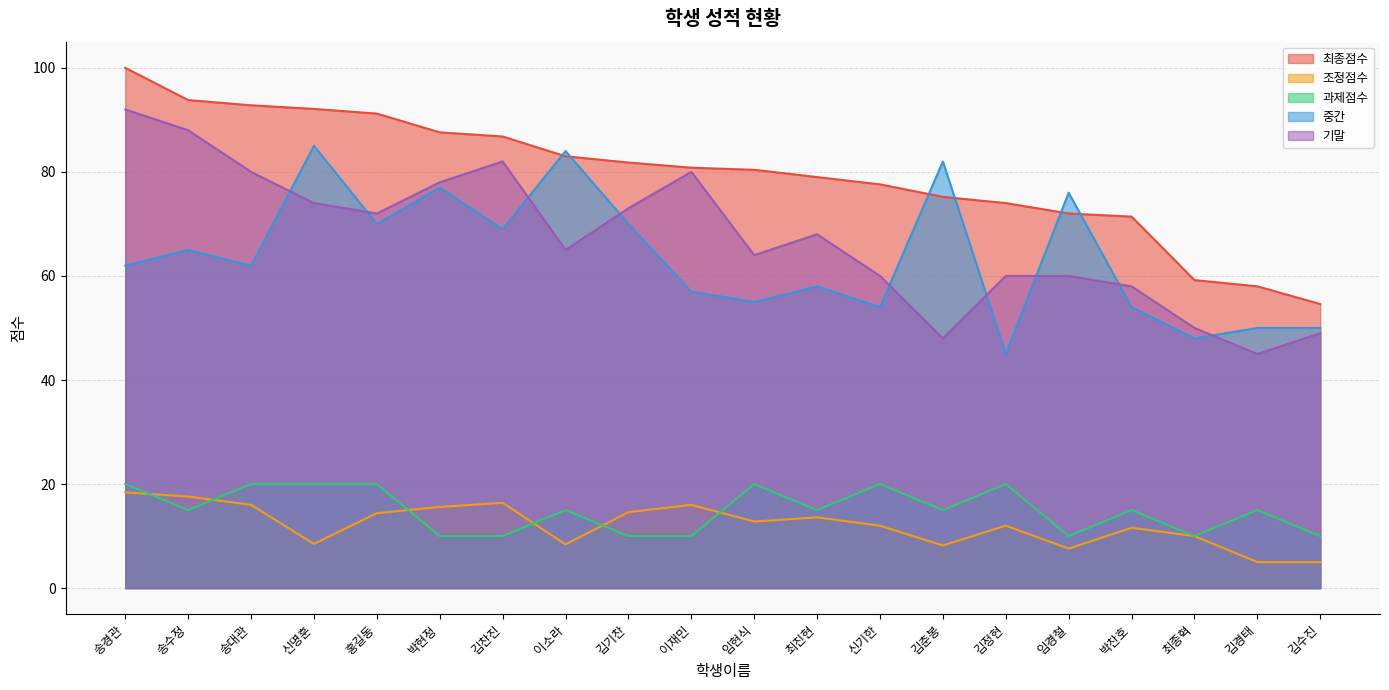

True or false: 기말 has a value of 49.0 at 김수진.

True